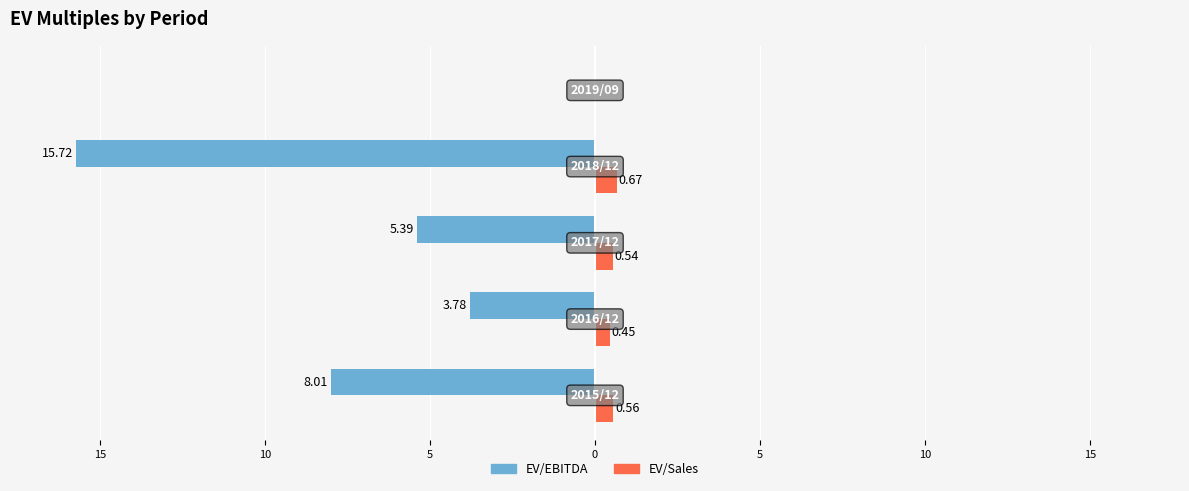

Reading left to right, what are all the values shown in this chart?

EV/EBITDA: -8.0	-3.8	-5.4	-15.7	0.0
EV/Sales: 0.6	0.5	0.5	0.7	0.0